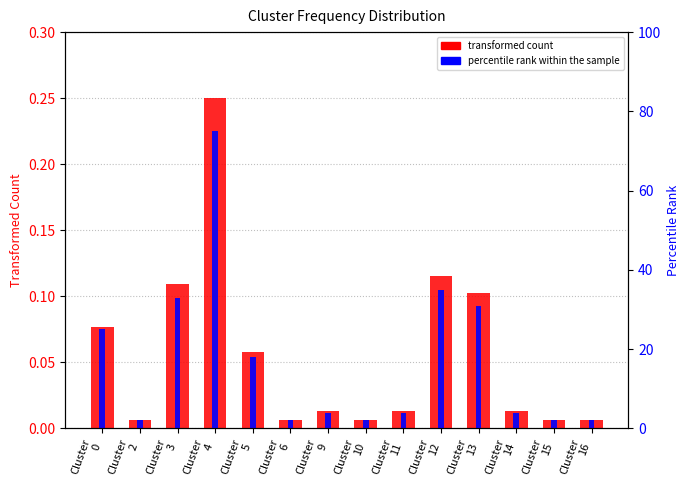

What are all the series names shown in the legend?

transformed count, percentile rank within the sample